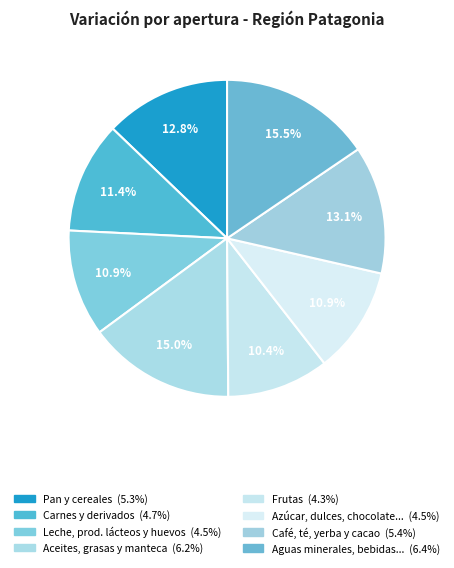

How many segments does this pie chart have?

8